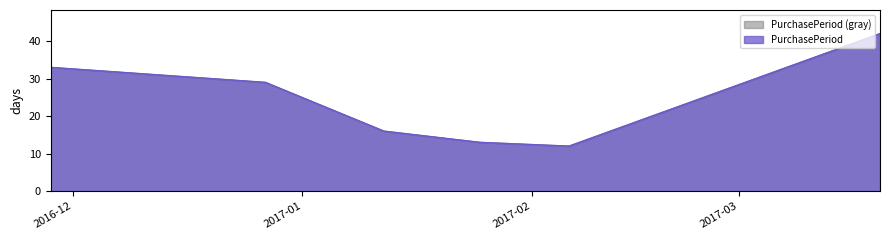

Reading left to right, list all the values displayed in this chart.

2016-11-28=33	2016-12-27=29	2017-01-12=16	2017-01-25=13	2017-02-06=12	2017-03-20=42